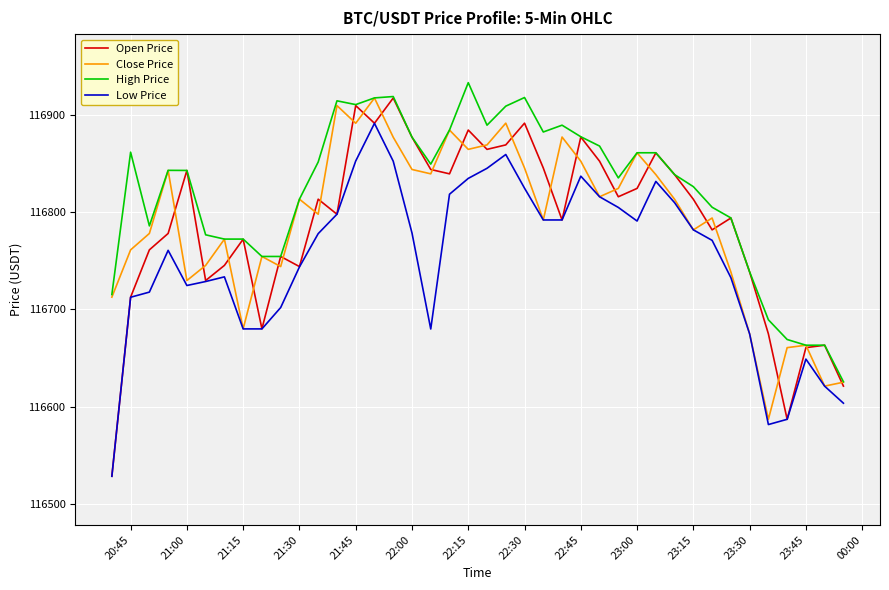

Which series has the largest total across all categories?

High Price